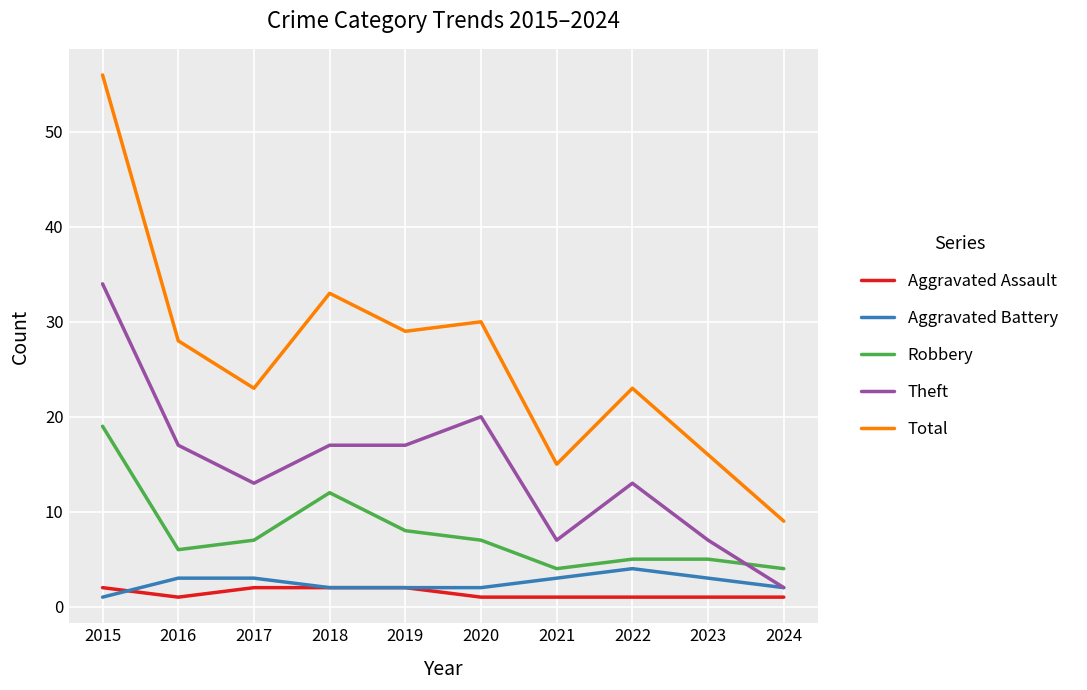

True or false: Aggravated Assault and Robbery intersect in this chart.

False